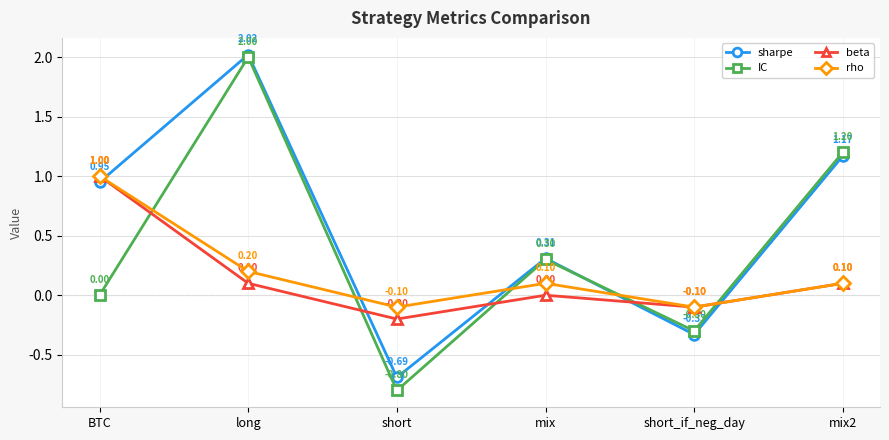

At which category is the sum across all series the highest?

long